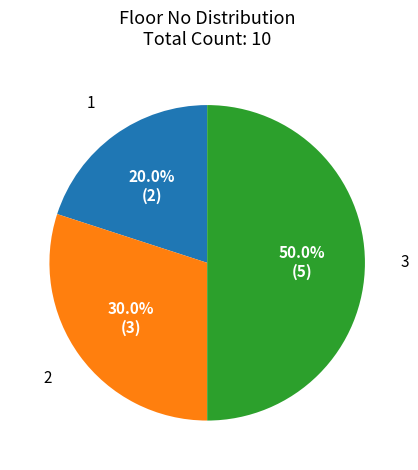

Count the number of slices in the pie.

3